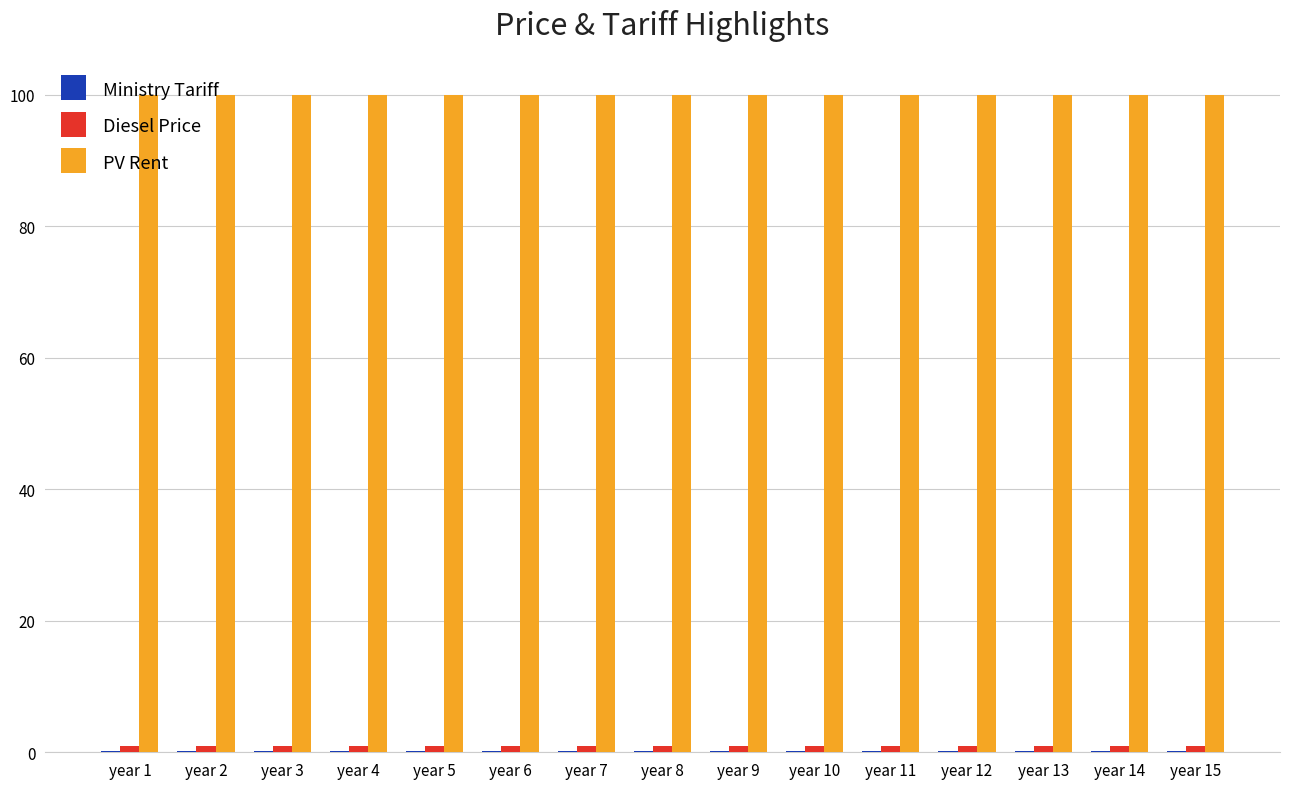

True or false: PV Rent has a value of 100.0 at year 14.

True